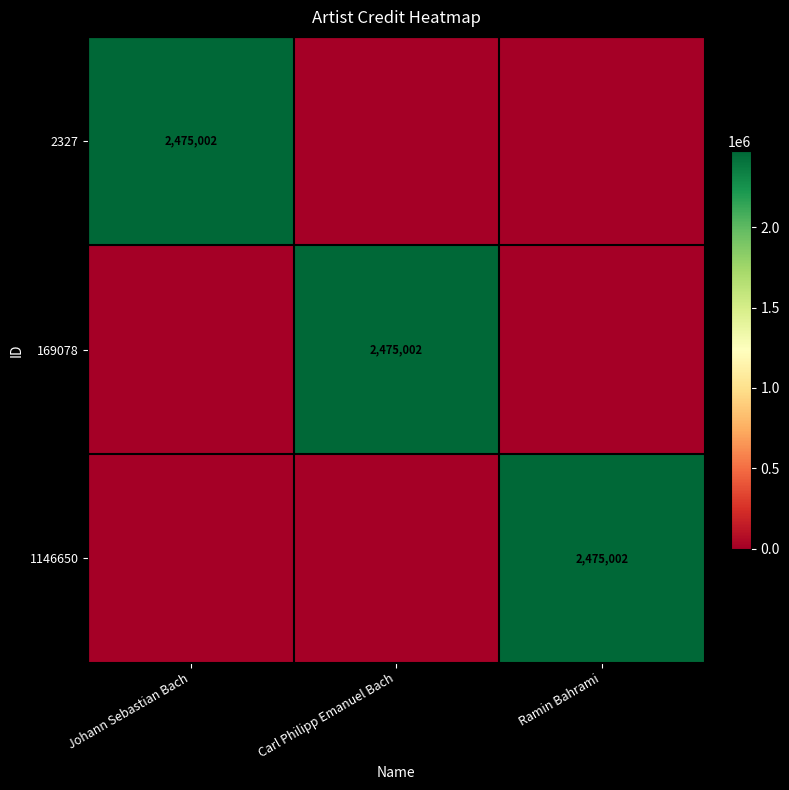

At which category is the sum across all series the highest?

Johann Sebastian Bach